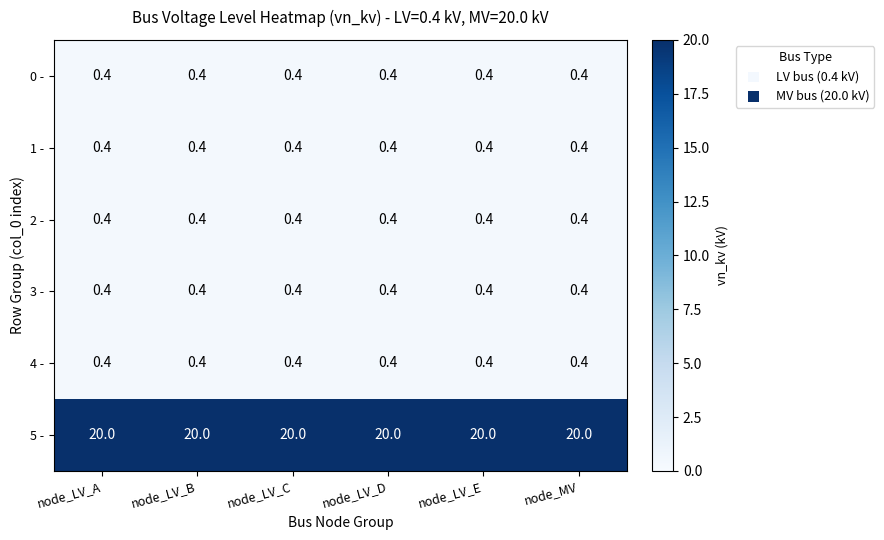

What is the average value of the 0 - series?

0.4